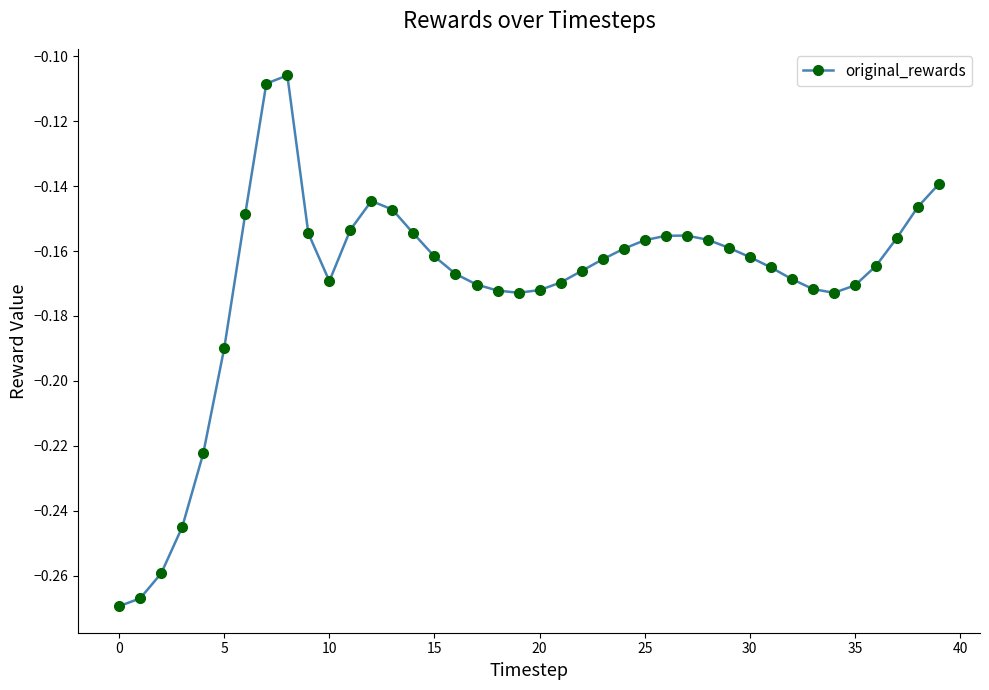

Does the chart display data point markers on the line(s)?

Yes